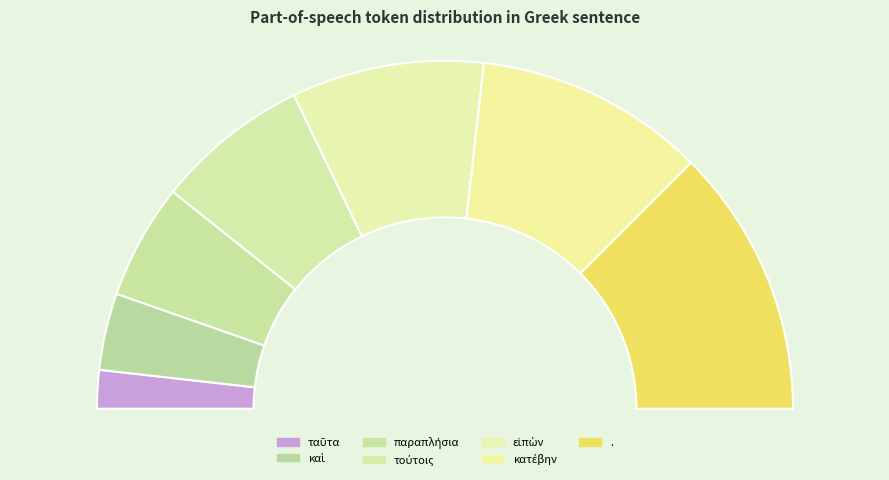

The τούτοις slice represents 7% of the pie. True or false?

False